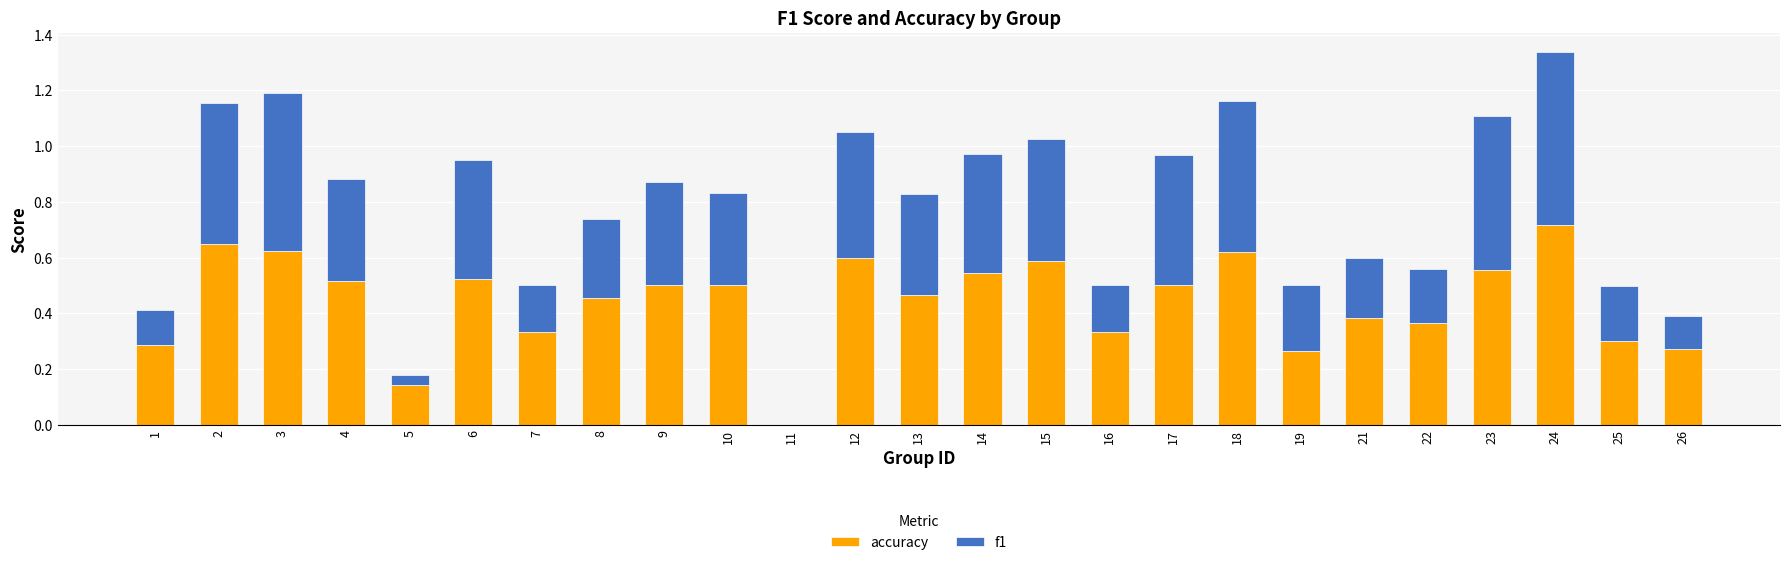

Is it true that accuracy equals 0.3 at 25?

True